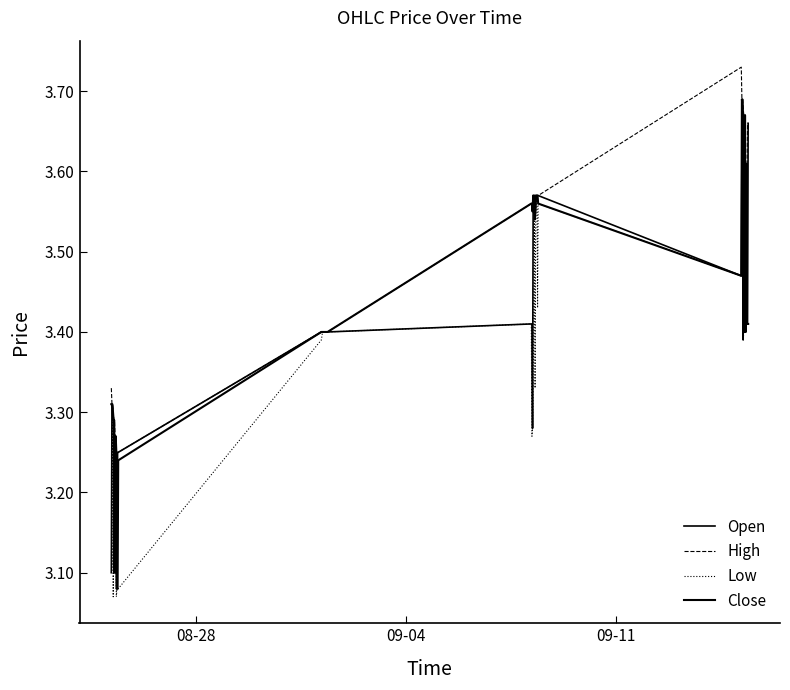

Does the chart have visible grid lines?

No